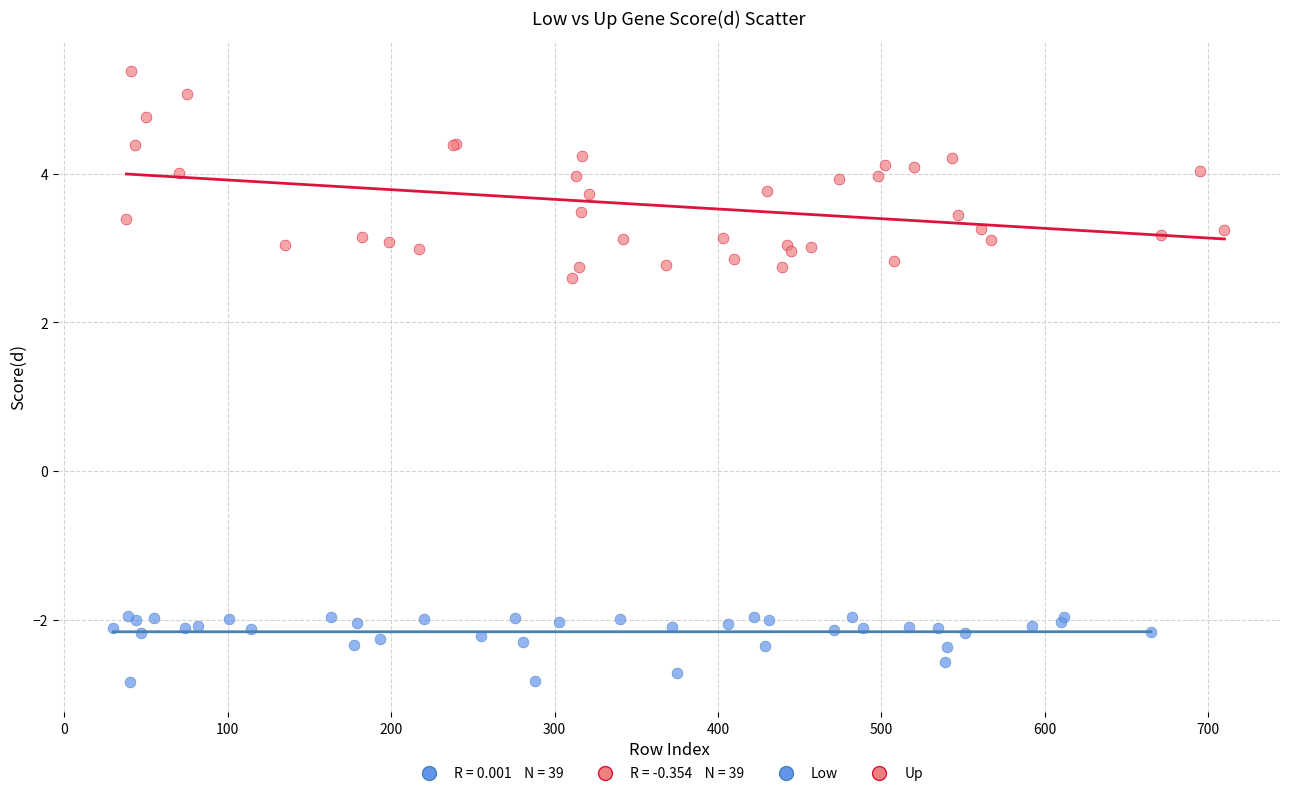

Which series reaches the minimum Y coordinate?

Low